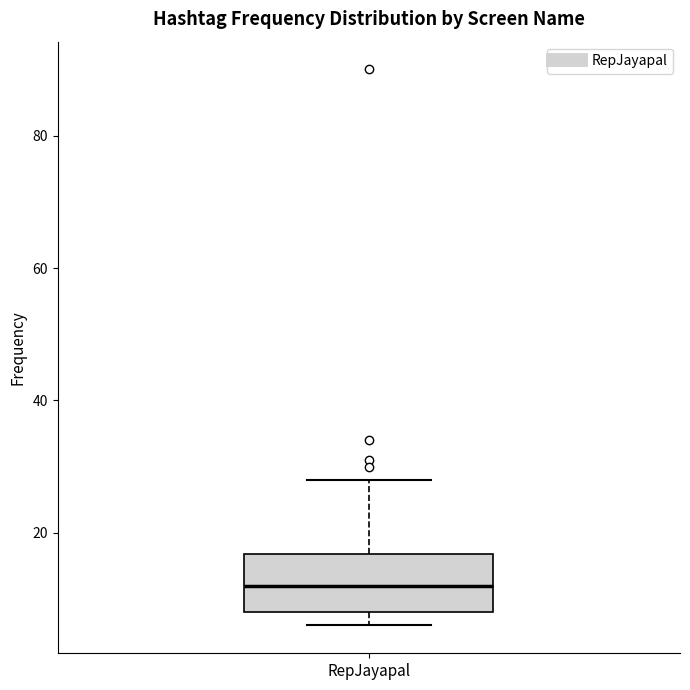

Transcribe this box plot: give where the median line is, the range the box spans, and where the two whiskers end, as read against the y-axis. The values are not printed on the chart, so give them approximately, as read against the axis.

median 12, box 8 to 16, whiskers 6 to 28